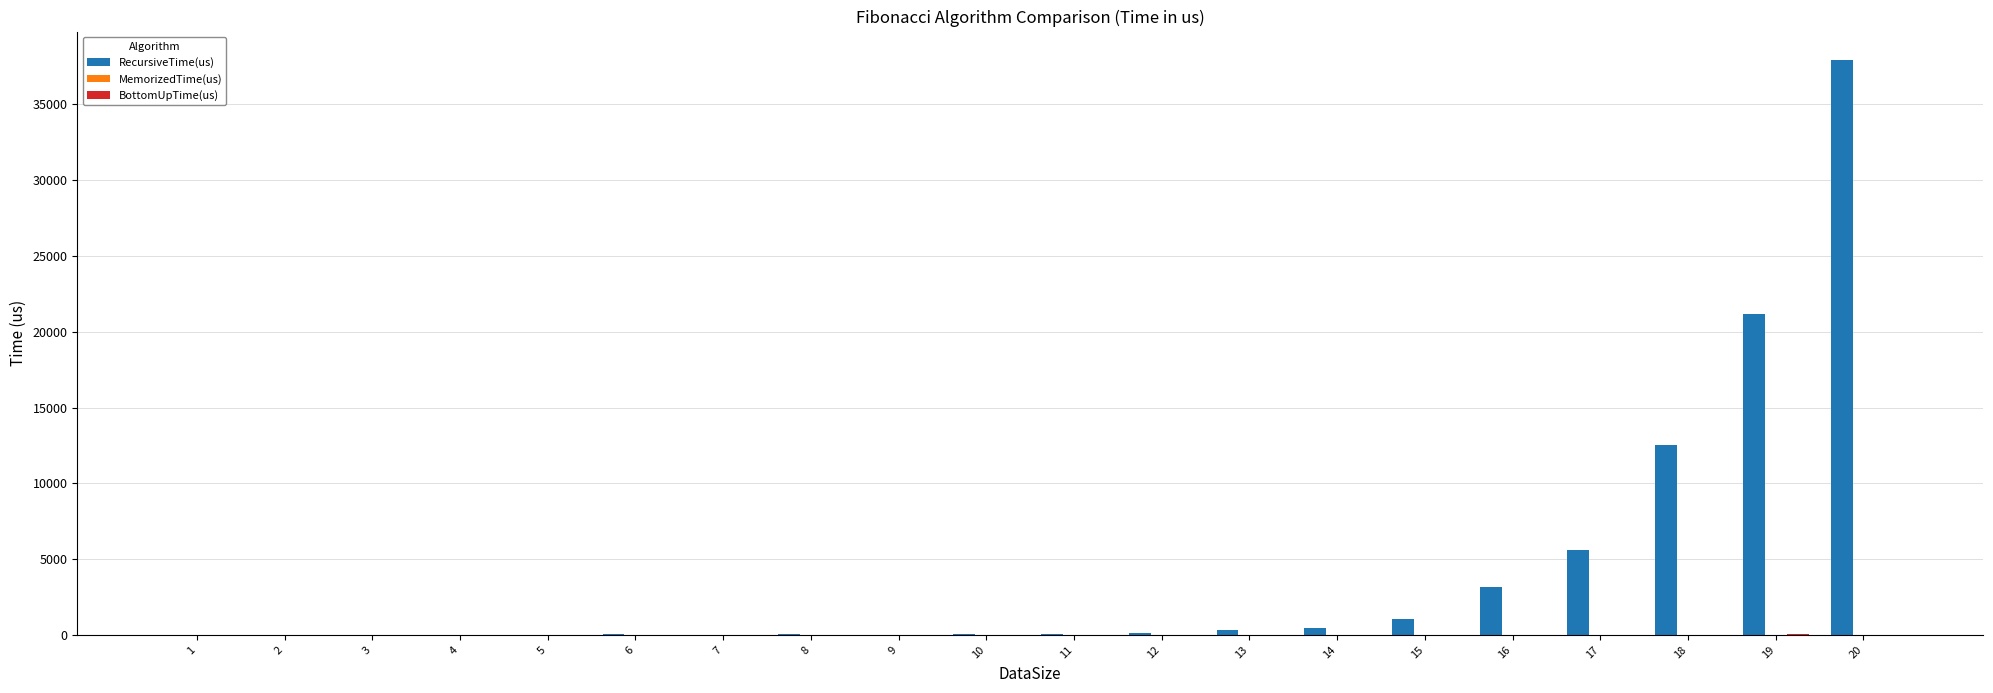

How many series are shown in this chart?

3